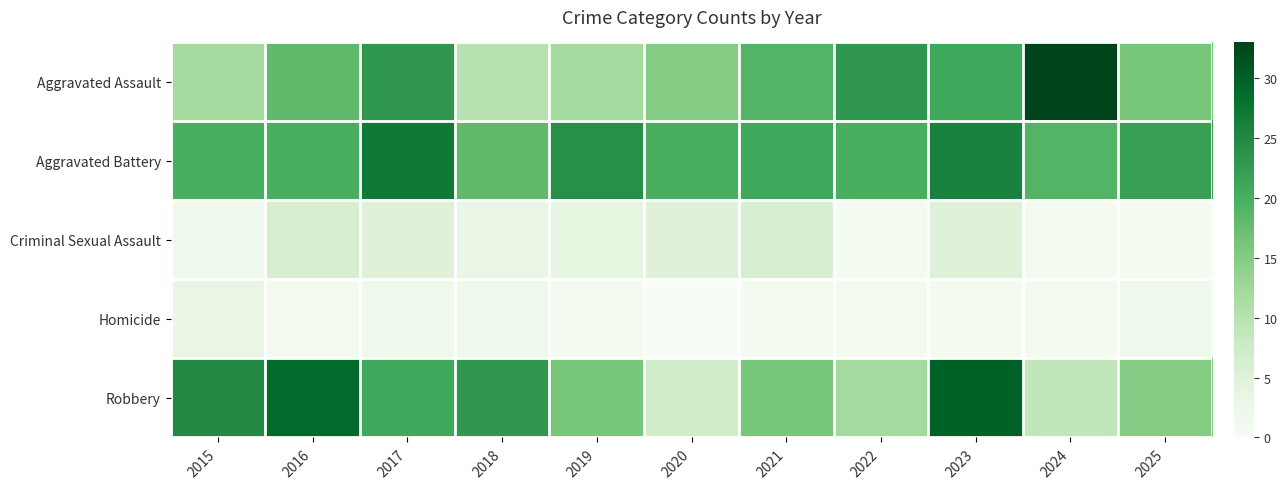

Which has a higher value, 2023 or 2024?

2024